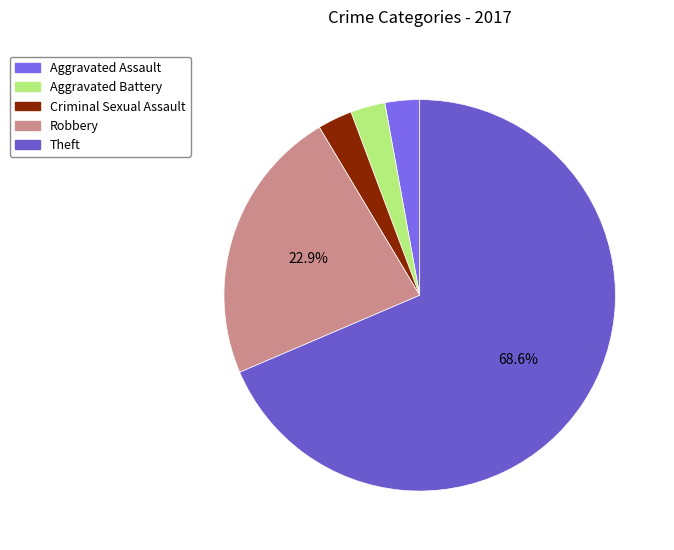

What portion of the pie excludes Criminal Sexual Assault?

97.1%